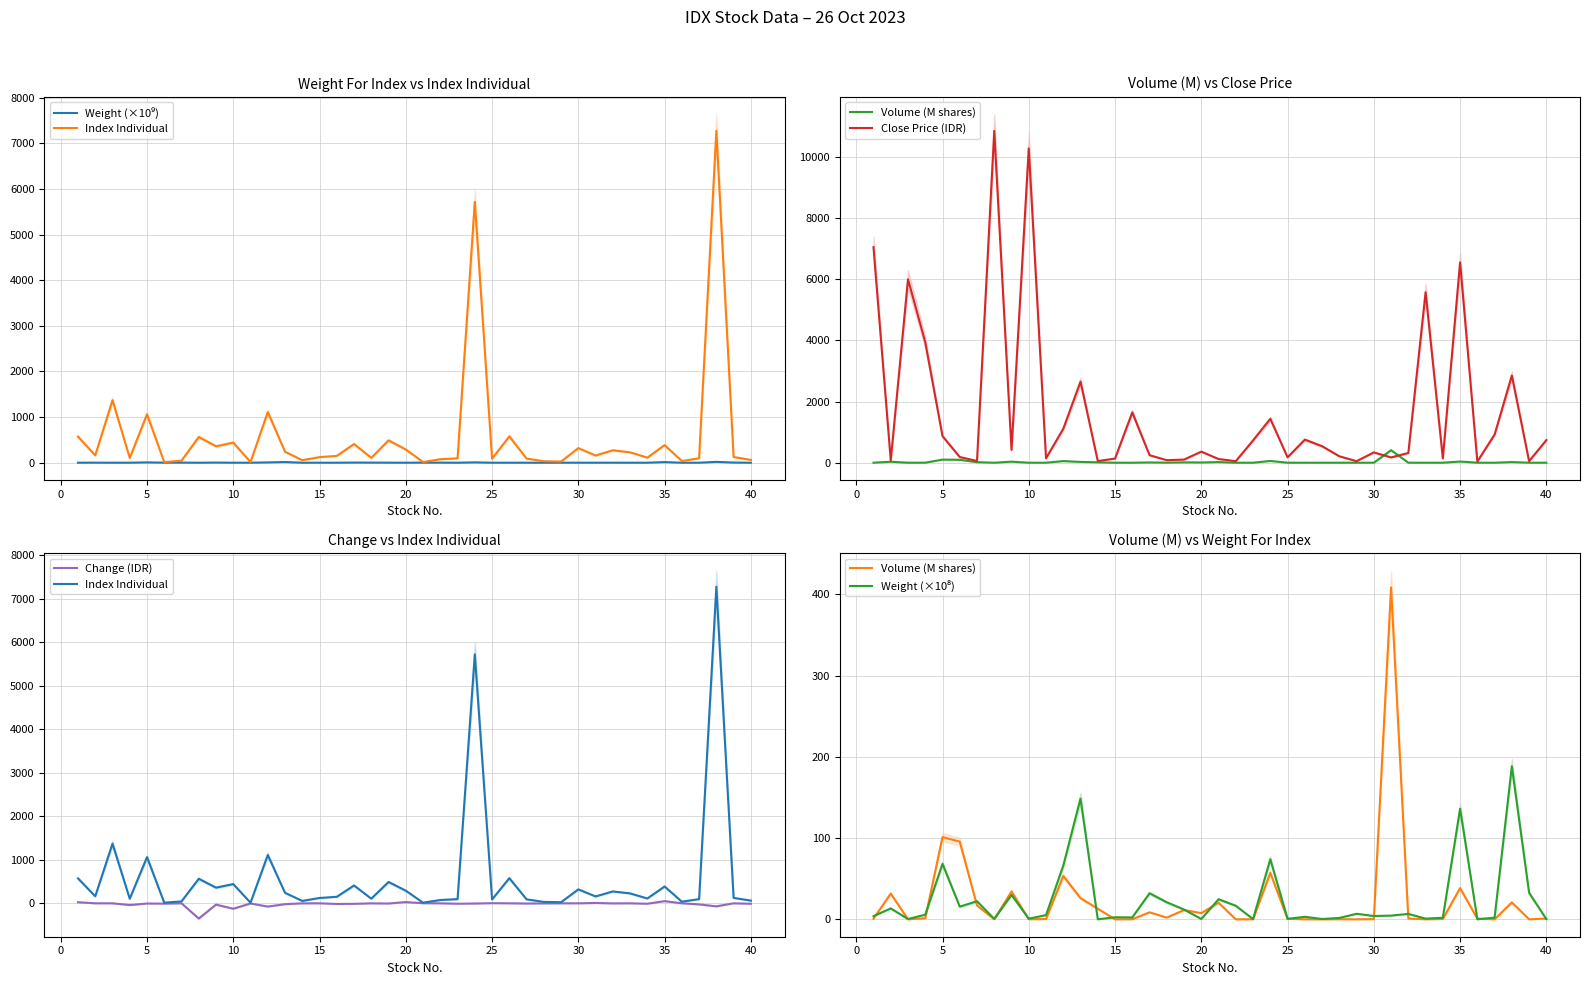

What are all the series names shown in the legend?

Weight (×10⁹), Index Individual, Volume (M shares), Close Price (IDR), Change (IDR), Weight (×10⁸)